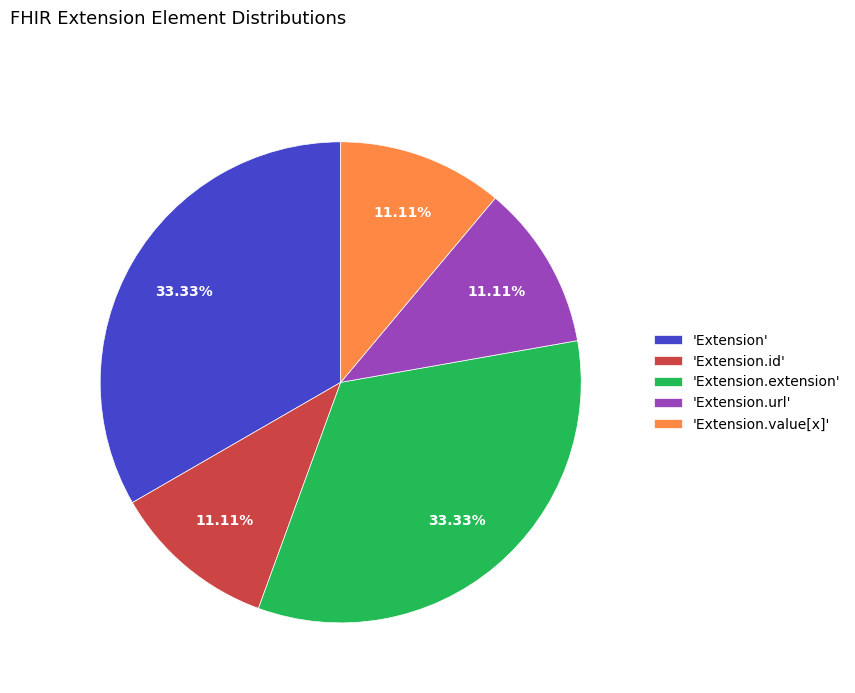

To the nearest percent, what is the average slice percentage?

20%